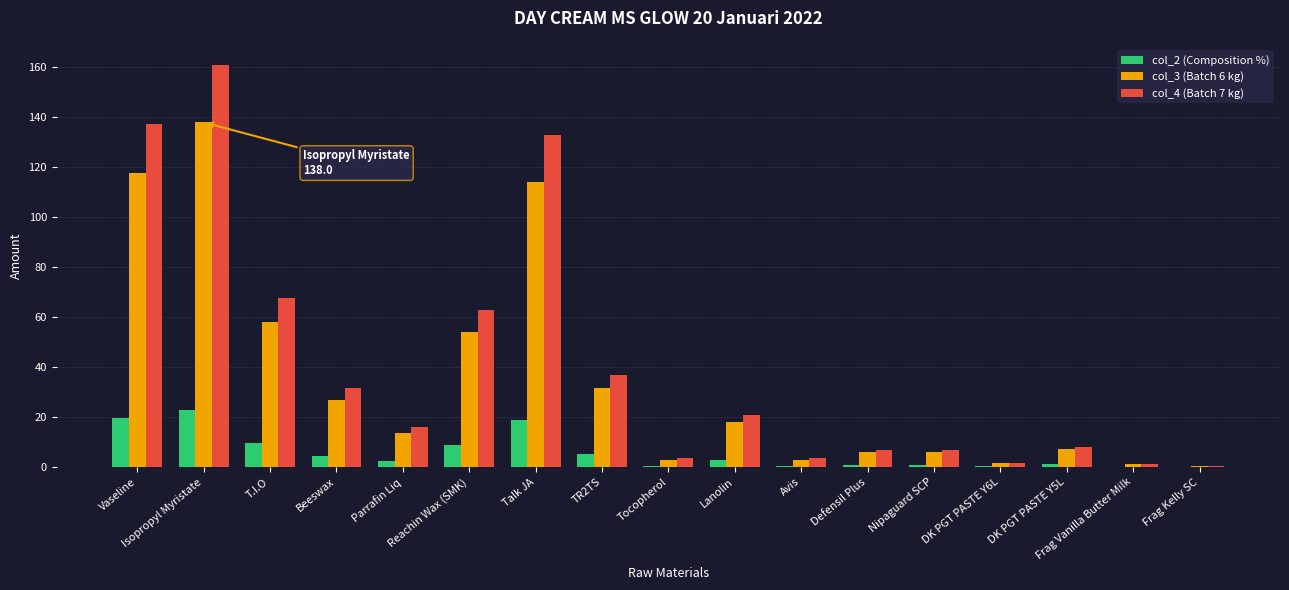

What are all the series names shown in the legend?

col_2 (Composition %), col_3 (Batch 6 kg), col_4 (Batch 7 kg)